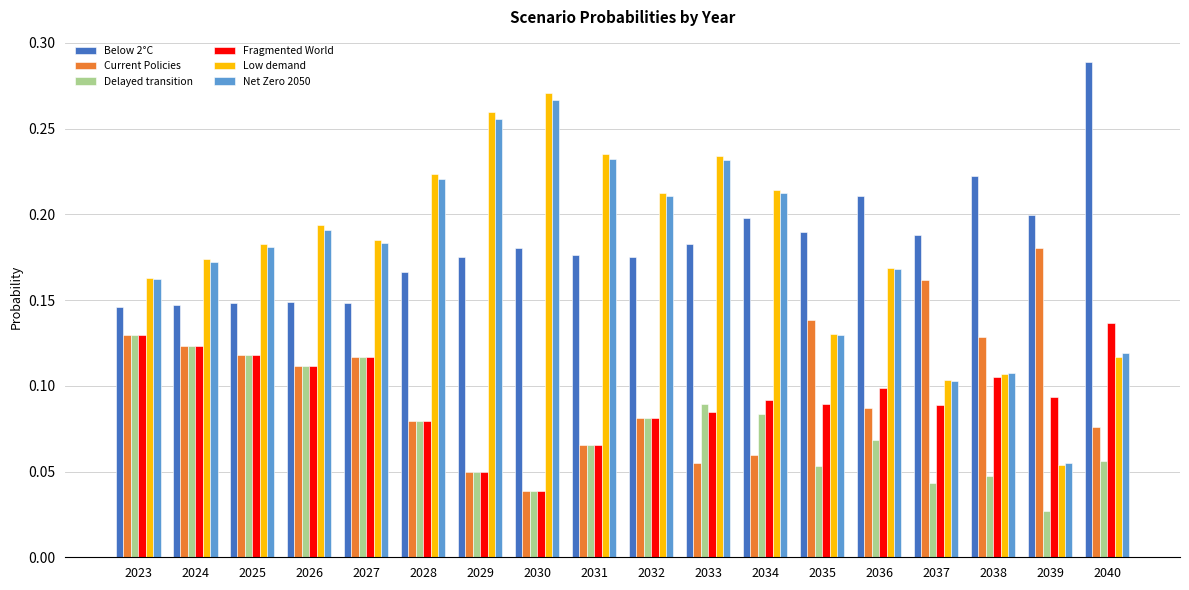

Is it true that Net Zero 2050 equals 0.1 at 2038?

True